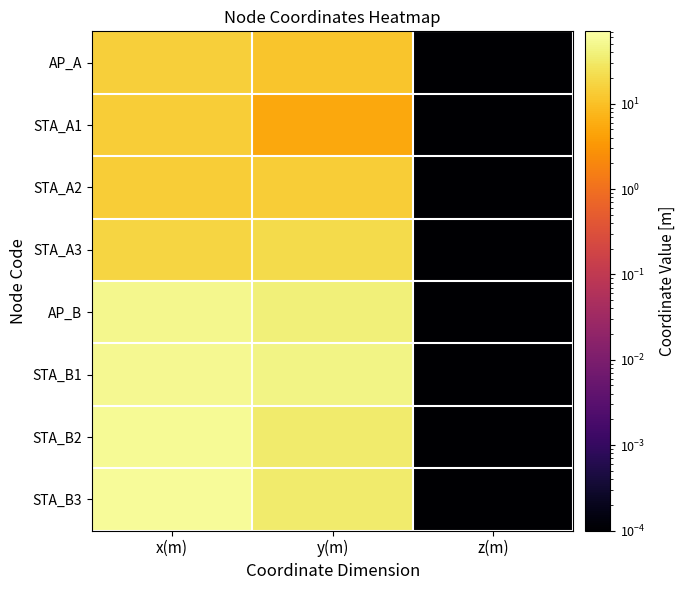

Which has a higher value, z(m) or x(m)?

x(m)